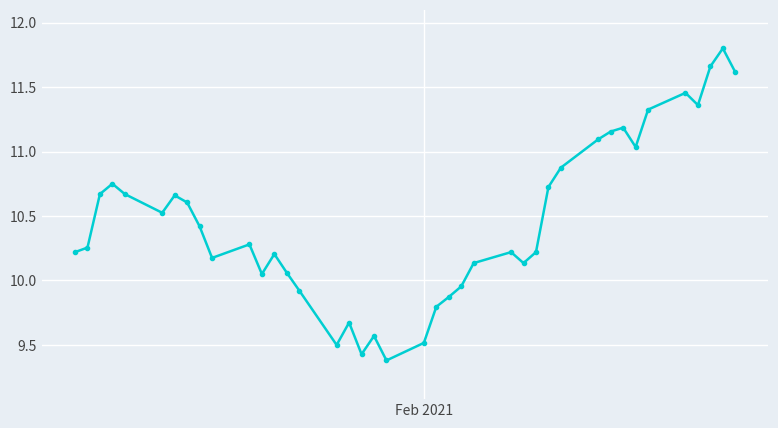

What is the greatest value displayed?

11.8